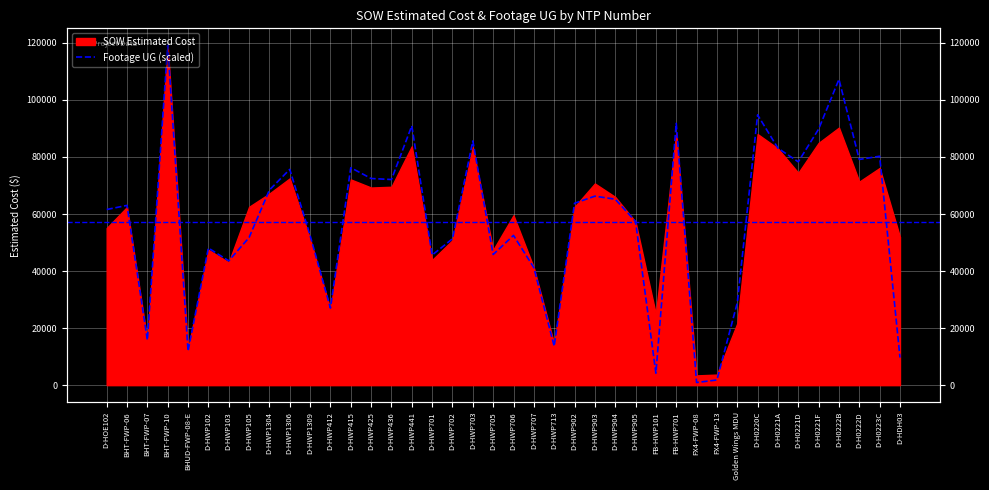

True or false: the data shows 44865.1 at Golden Wings MDU.

False